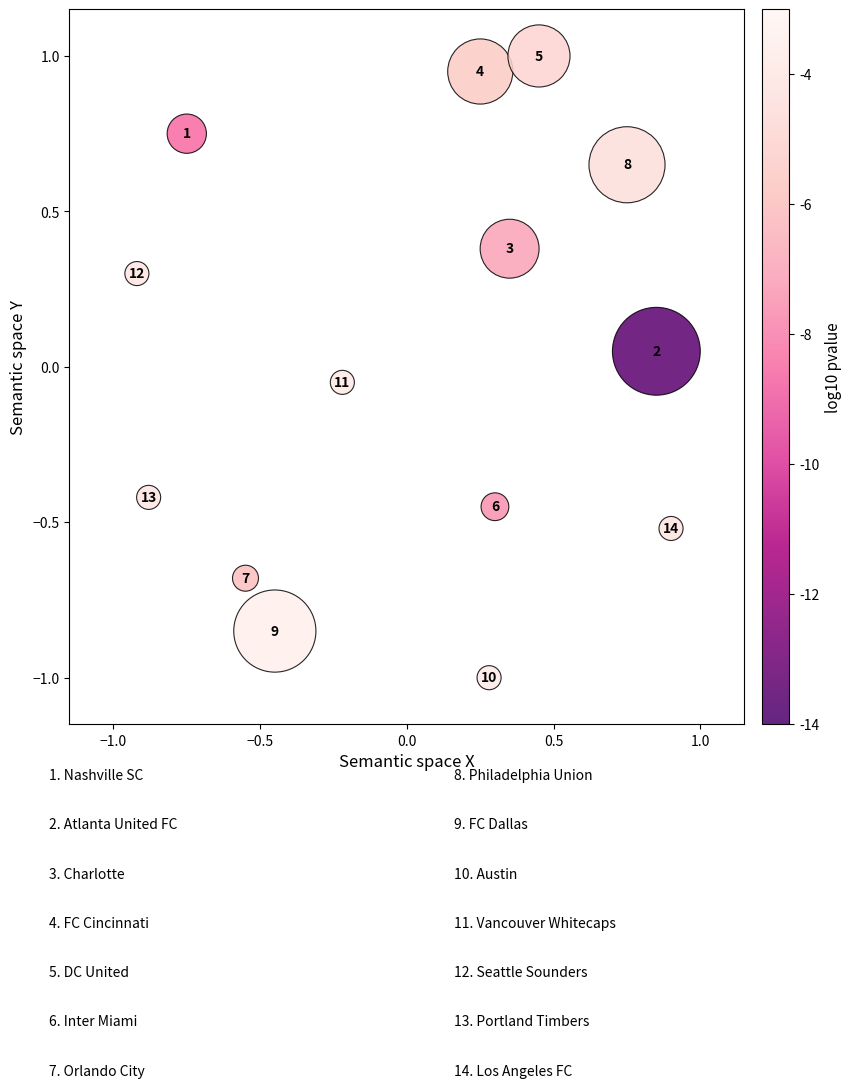

What is the range of X values (max minus min)?

1.8